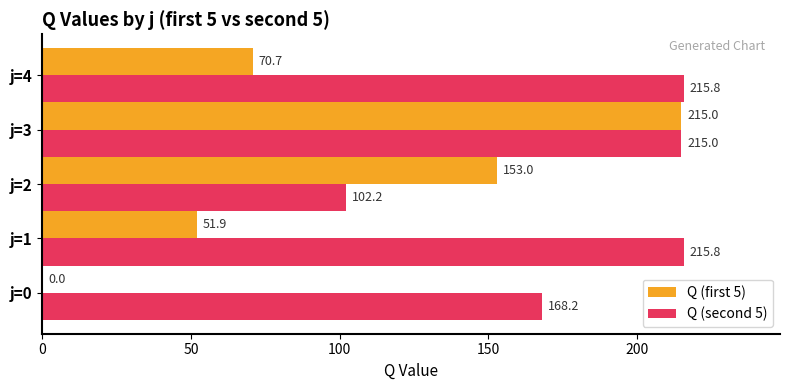

At which category is the sum across all series the highest?

j=3